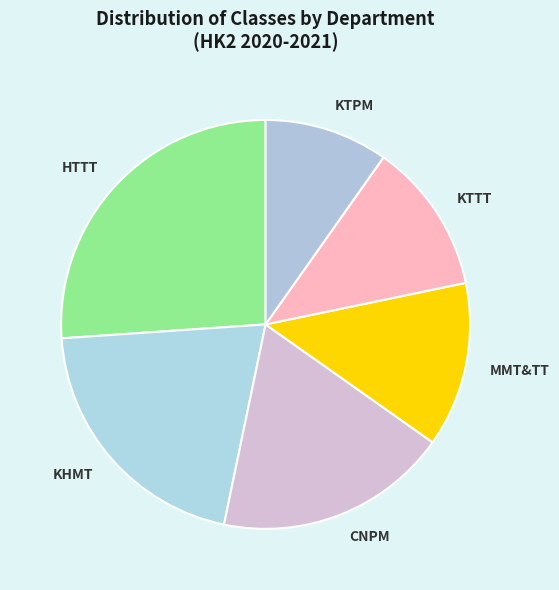

Which has a higher value, KTPM or HTTT?

HTTT